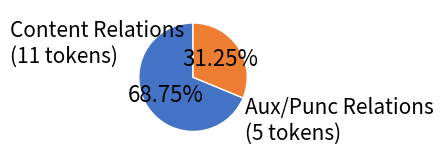

Is there a majority slice in this chart?

Yes